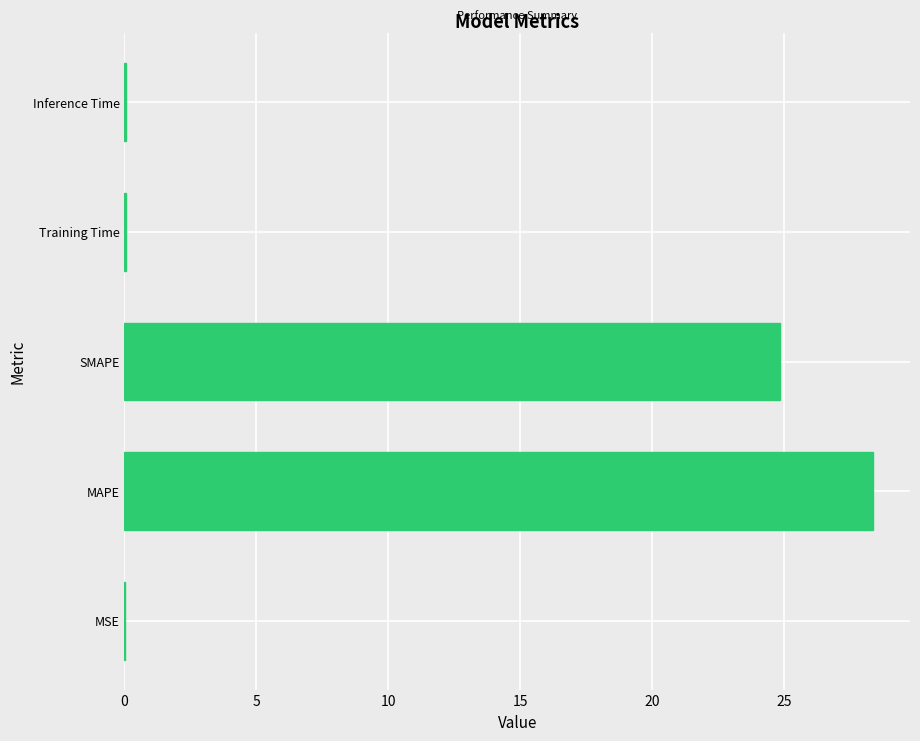

True or false: the data shows 0.0 at MSE.

True